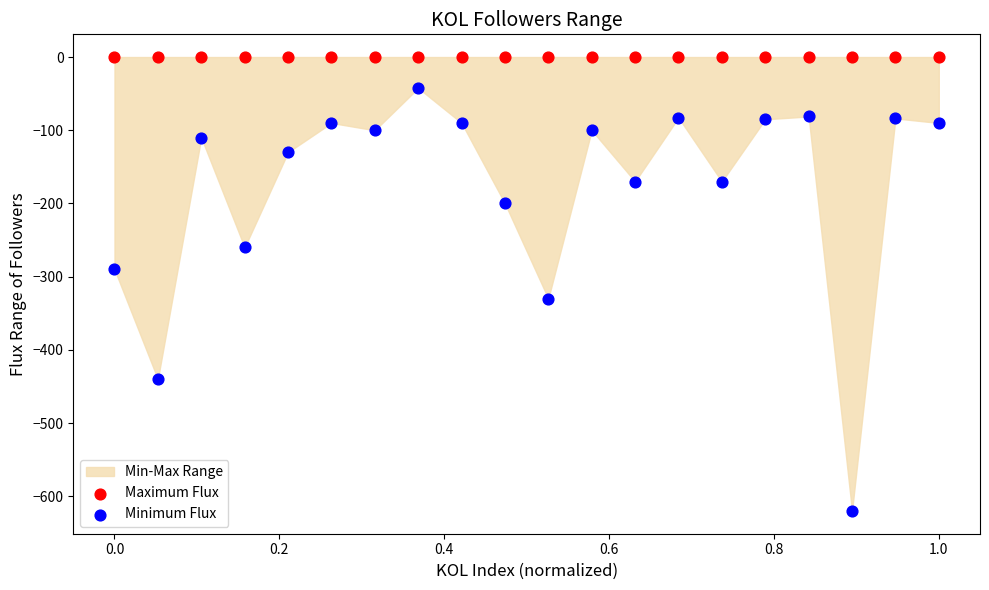

Which series reaches the minimum Y coordinate?

Minimum Flux